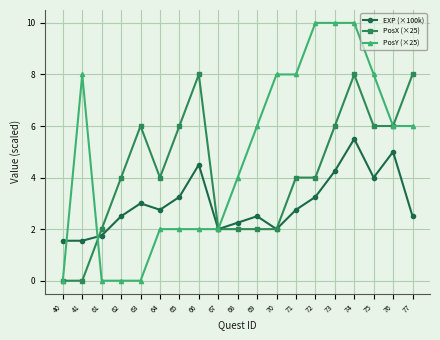

Does the chart have visible grid lines?

Yes